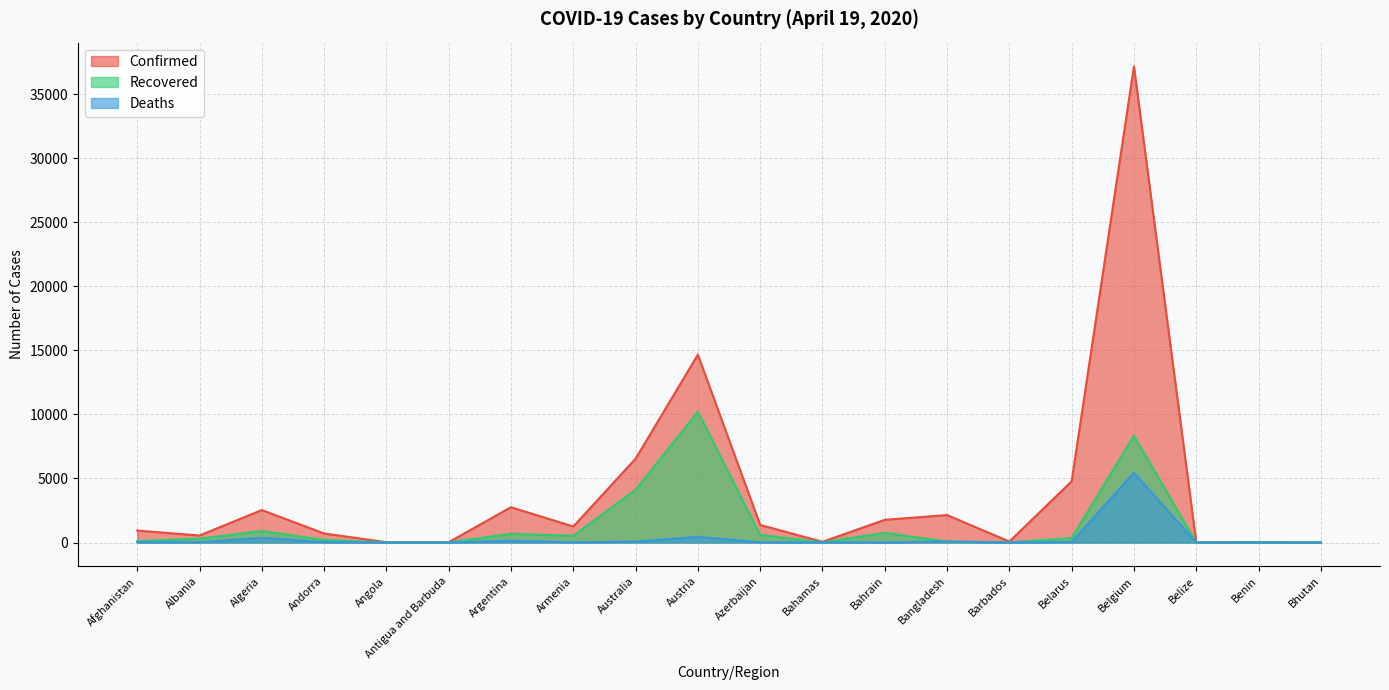

In Recovered, how many points are lower than both neighbors (excluding endpoints)?

5